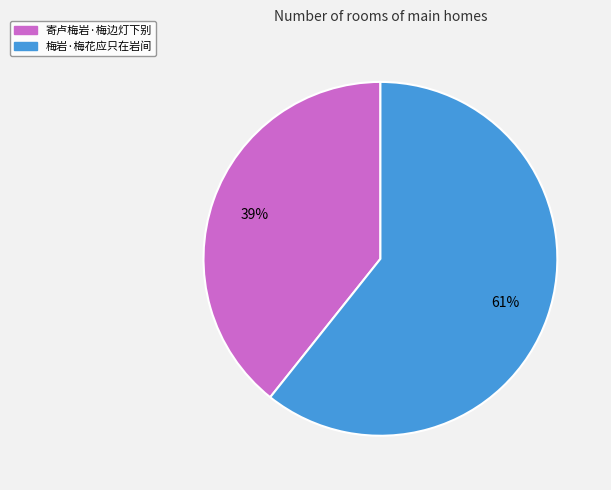

To the nearest percent, what percentage of the pie is 寄卢梅岩·梅边灯下别?

39%